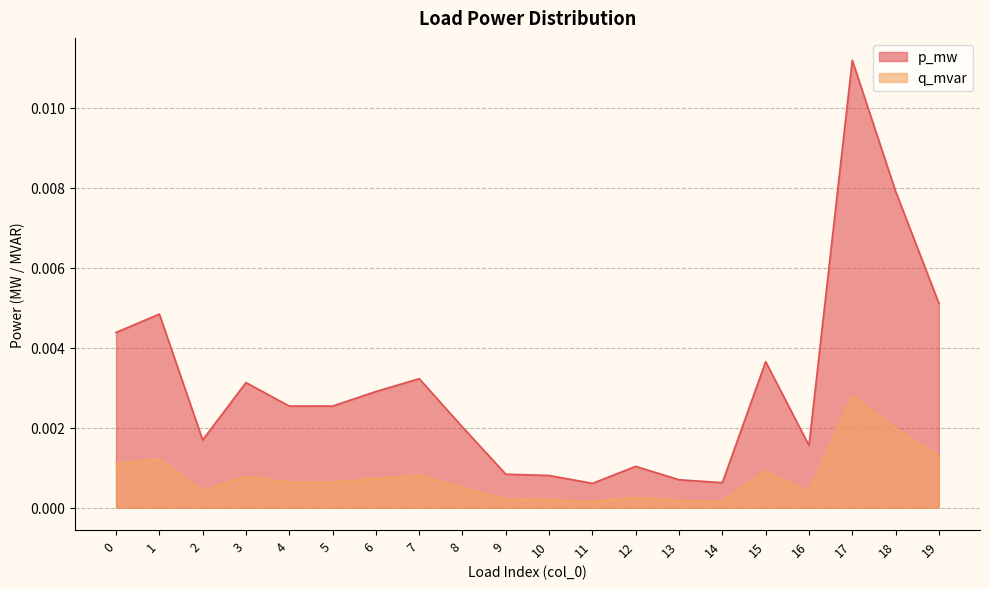

At how many categories does at least one series exceed 0?

20